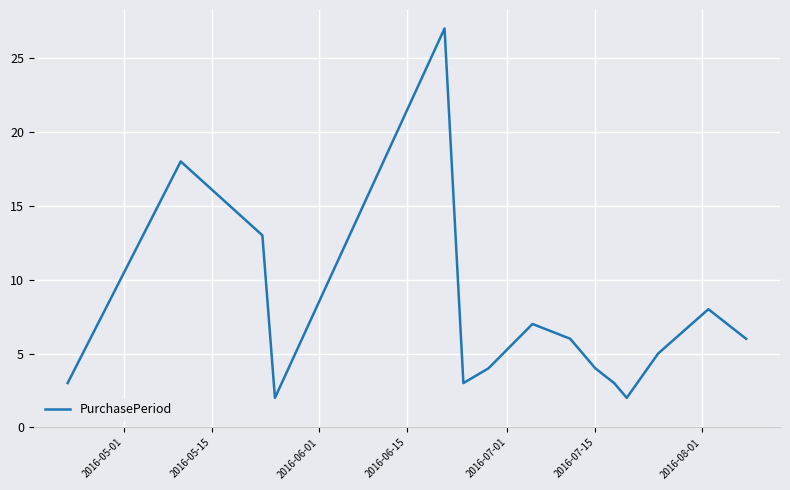

What is the difference between the maximum and minimum values?

25